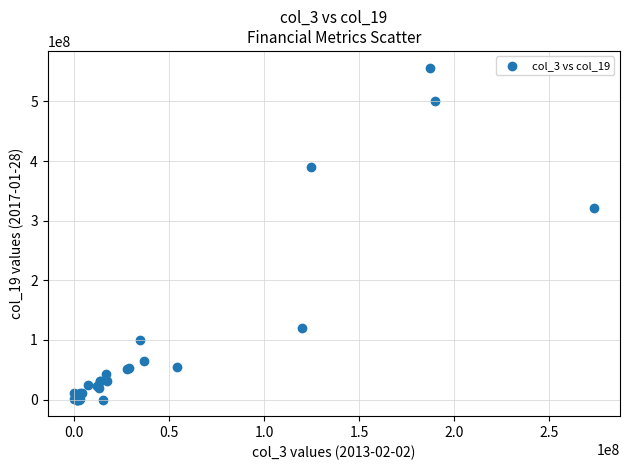

What Y value in the scatter plot is closest to 278464500?

321603000